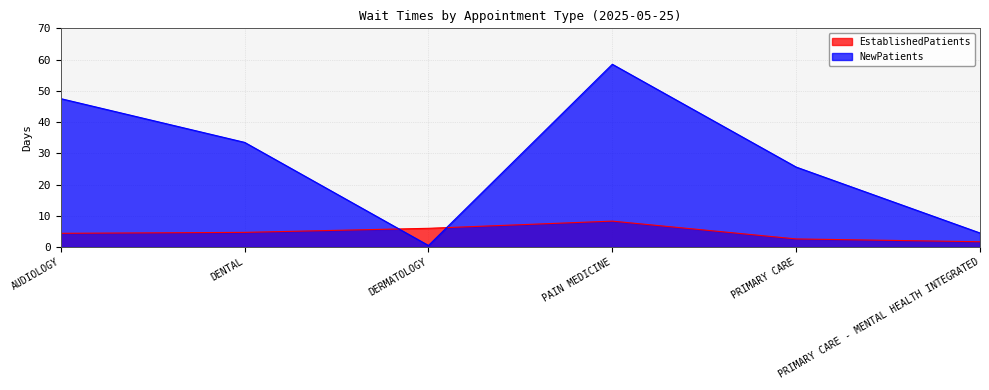

Where does the EstablishedPatients series first go above 4?

AUDIOLOGY